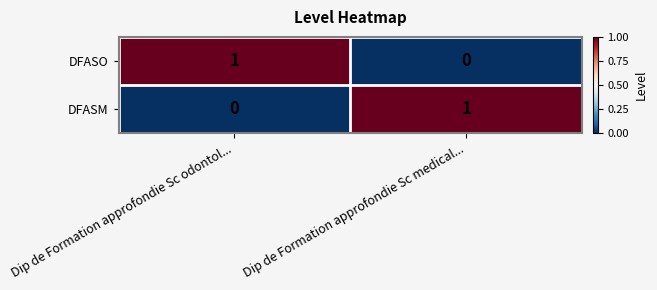

Rank the series at Dip de Formation approfondie Sc odontol... from highest to lowest value.

DFASO, DFASM